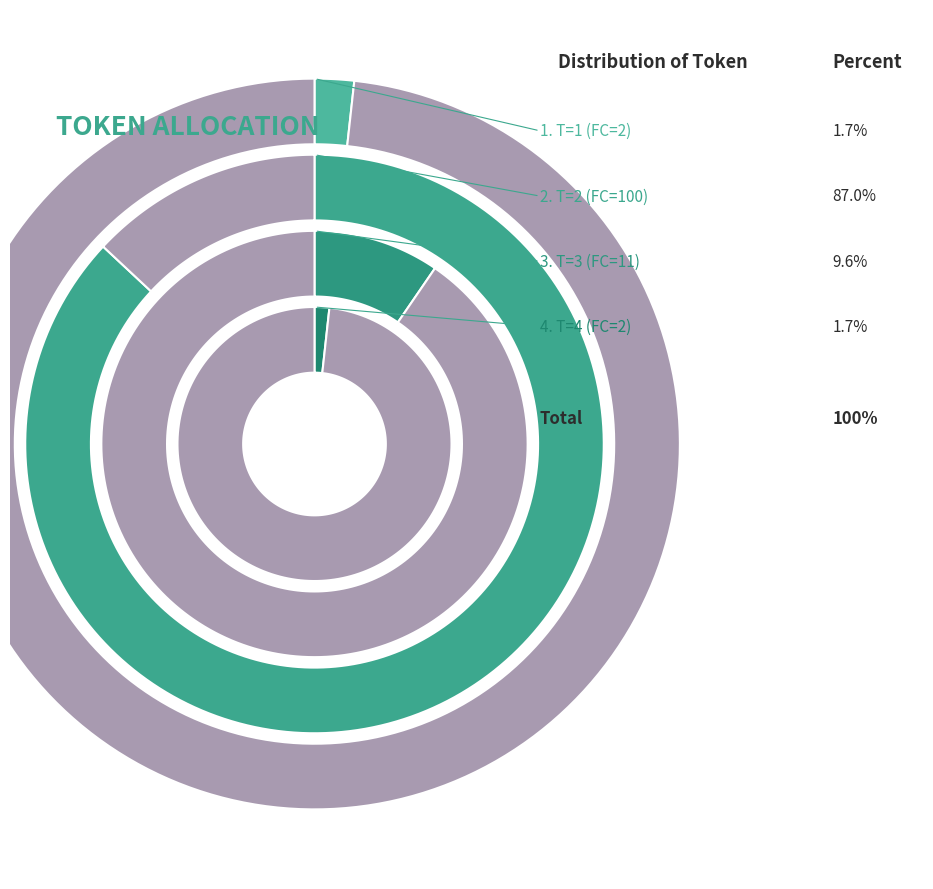

Which has a higher value, T=4 (FC=2) or T=3 (FC=11)?

T=3 (FC=11)